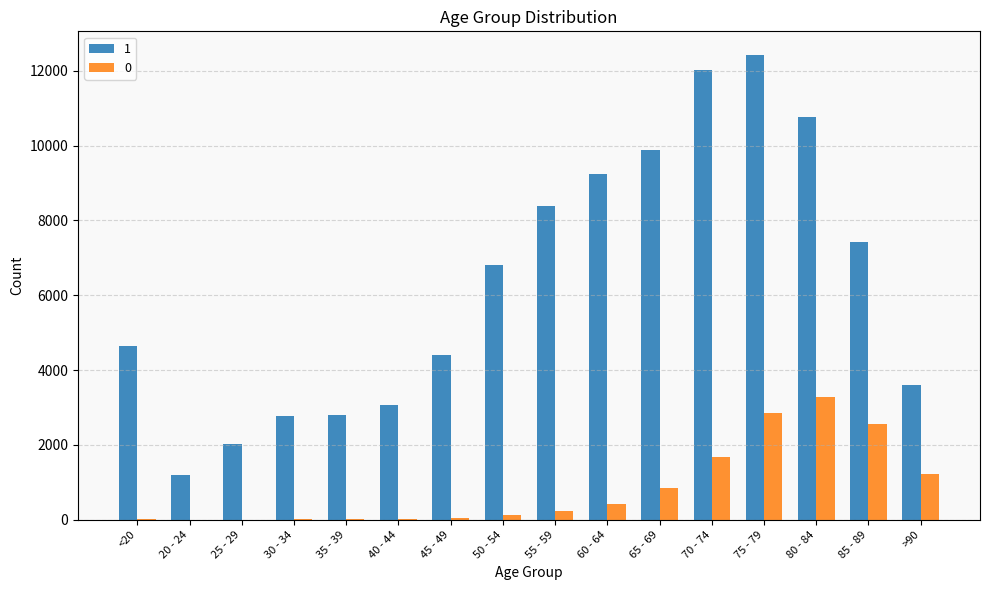

Is the value of 0 at 25 - 29 greater than the value of 1 at 85 - 89?

No